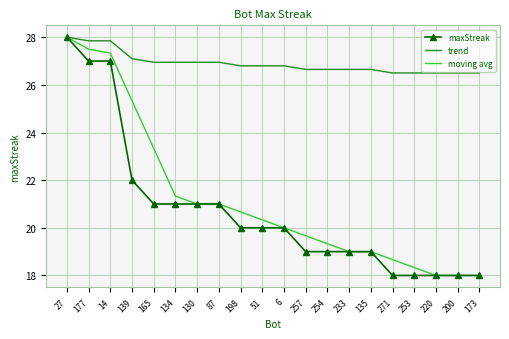

Which series changed the most between 177 and 173?

moving avg